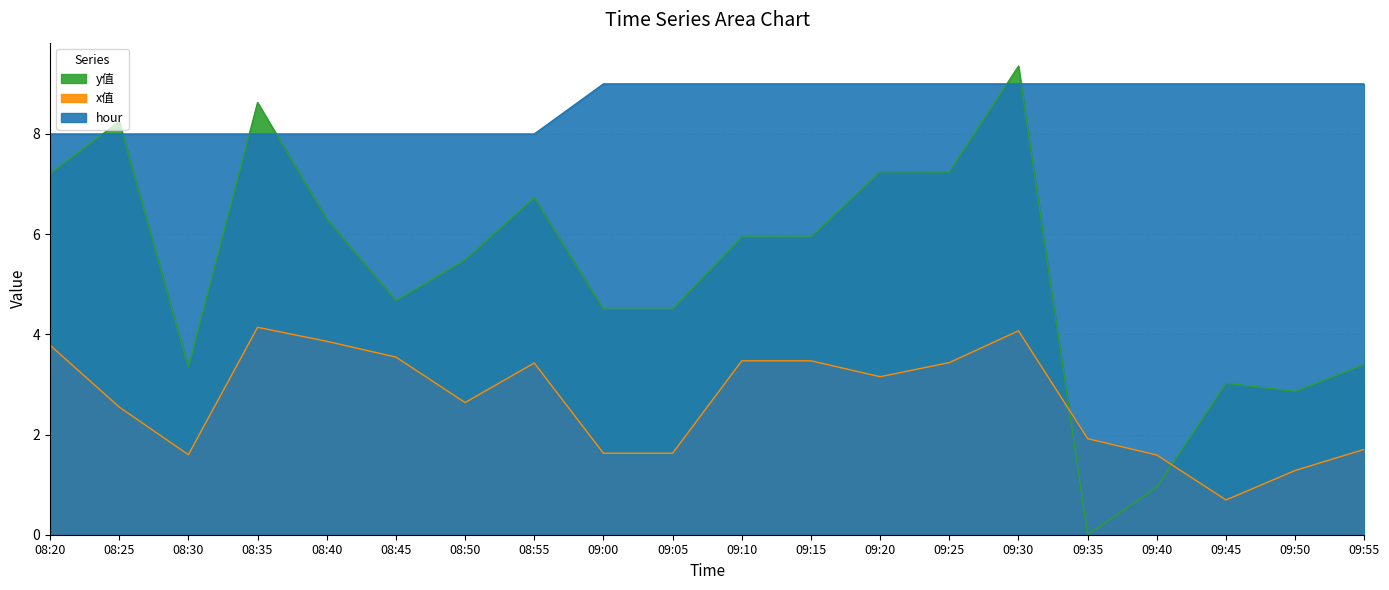

At which category is the sum across all series the highest?

09:30